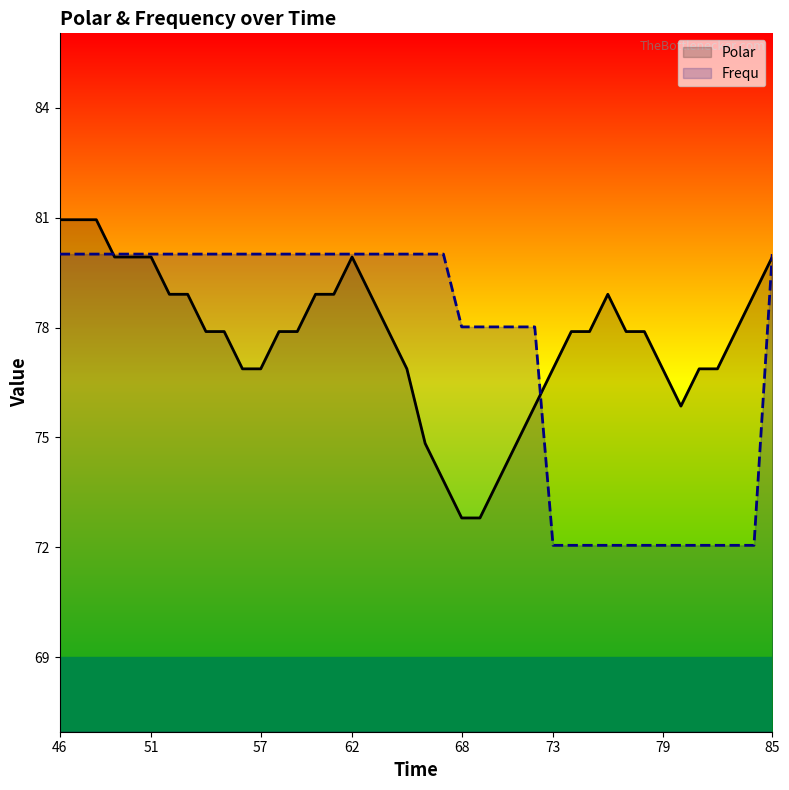

Rank the series by their average value, from highest to lowest.

Polar, Frequ